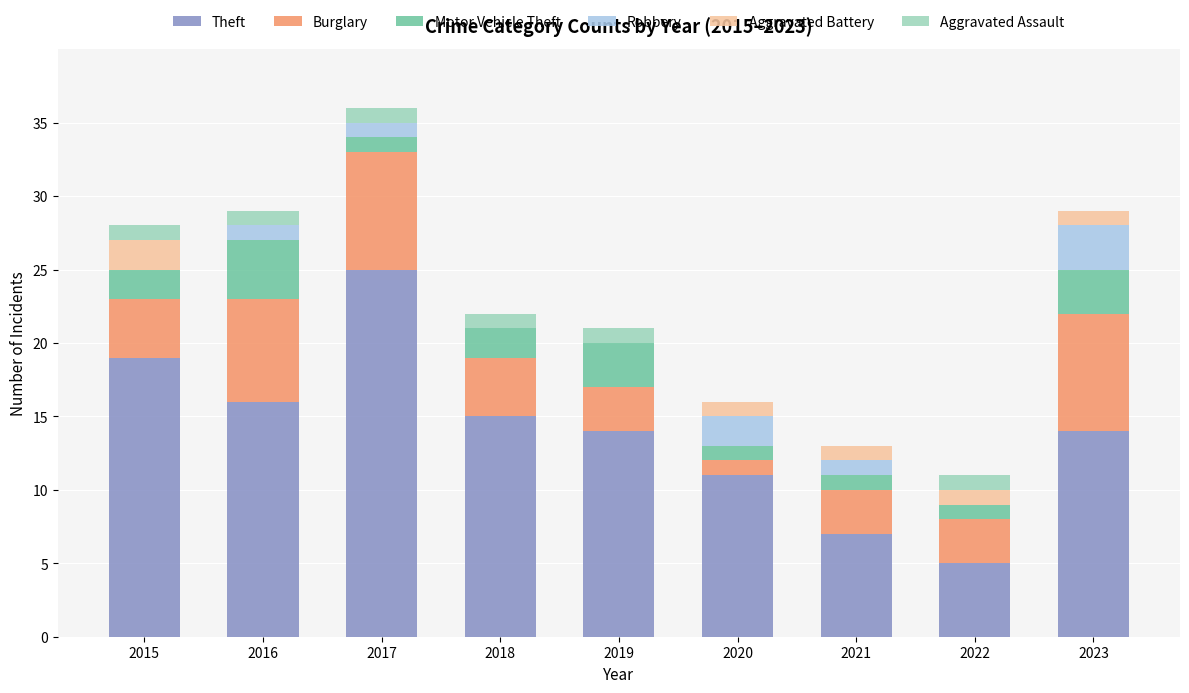

Are the bars grouped side by side (vs. stacked)?

No